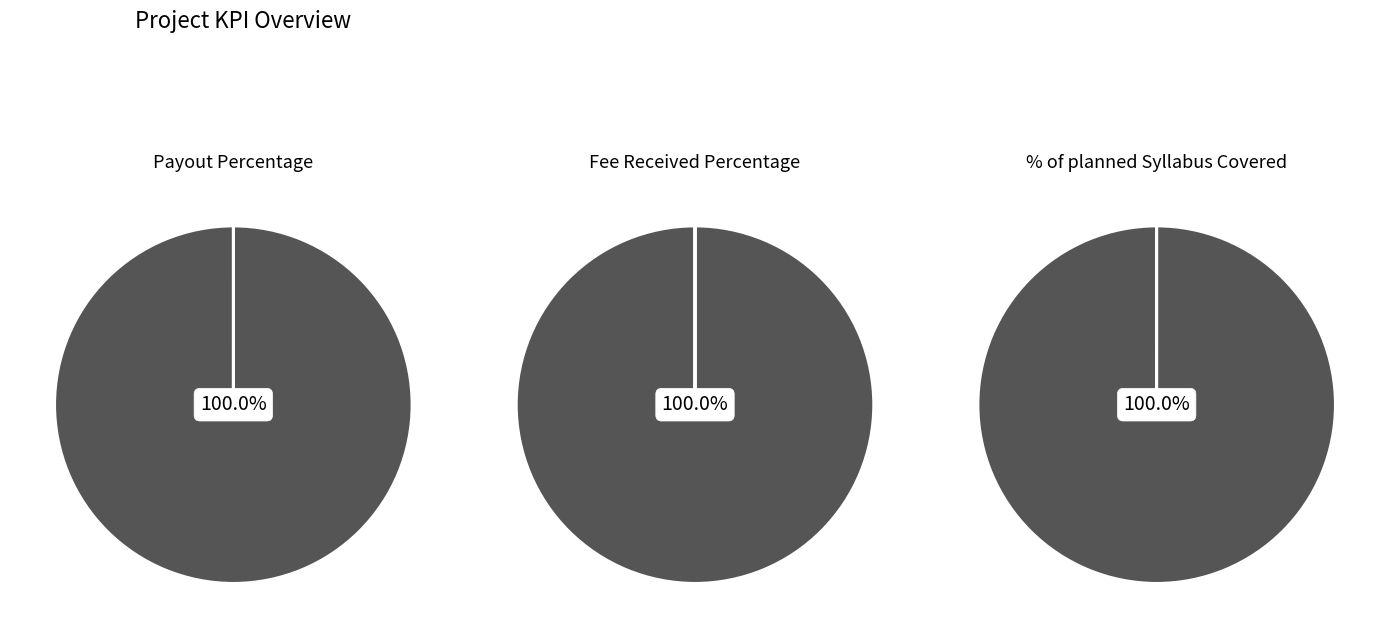

Combined, do % of planned Syllabus Covered and Fee Received Percentage account for over 50%?

Yes